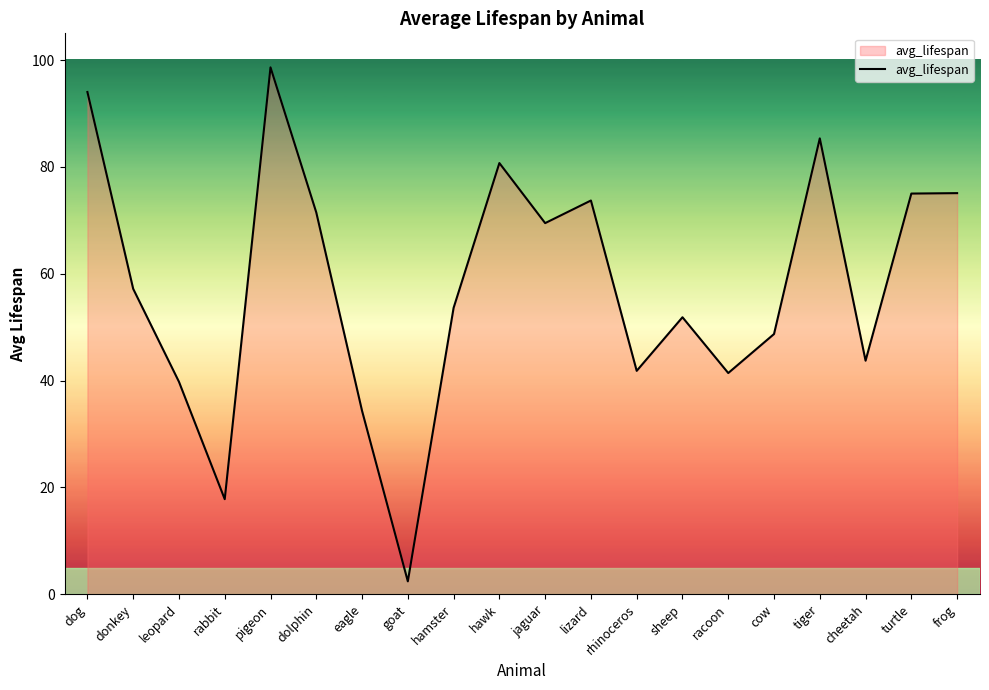

The value at racoon is 41.4. True or false?

True